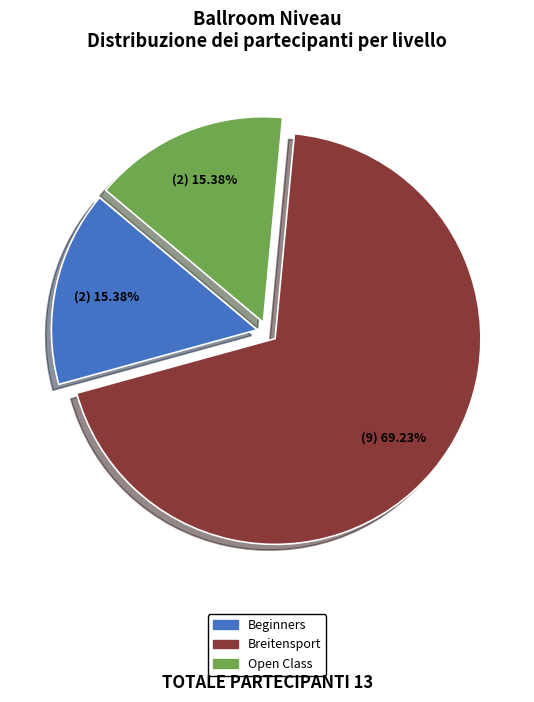

What percentage is the Beginners slice, to the nearest percent?

15%